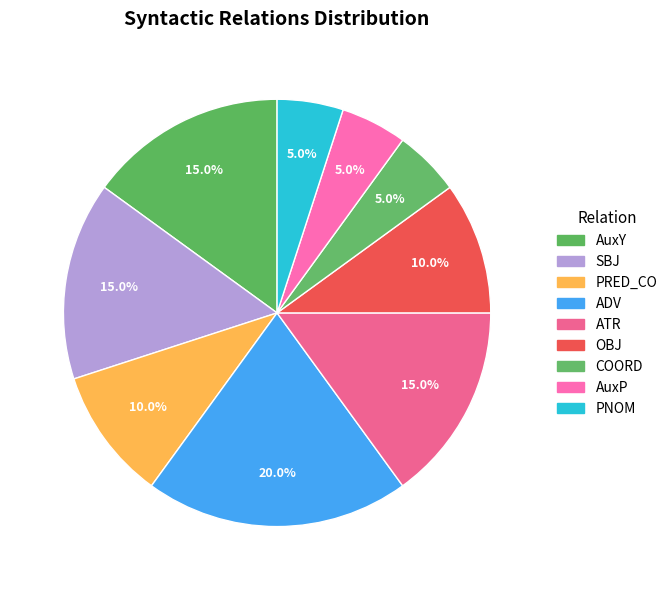

Count the number of slices in the pie.

9